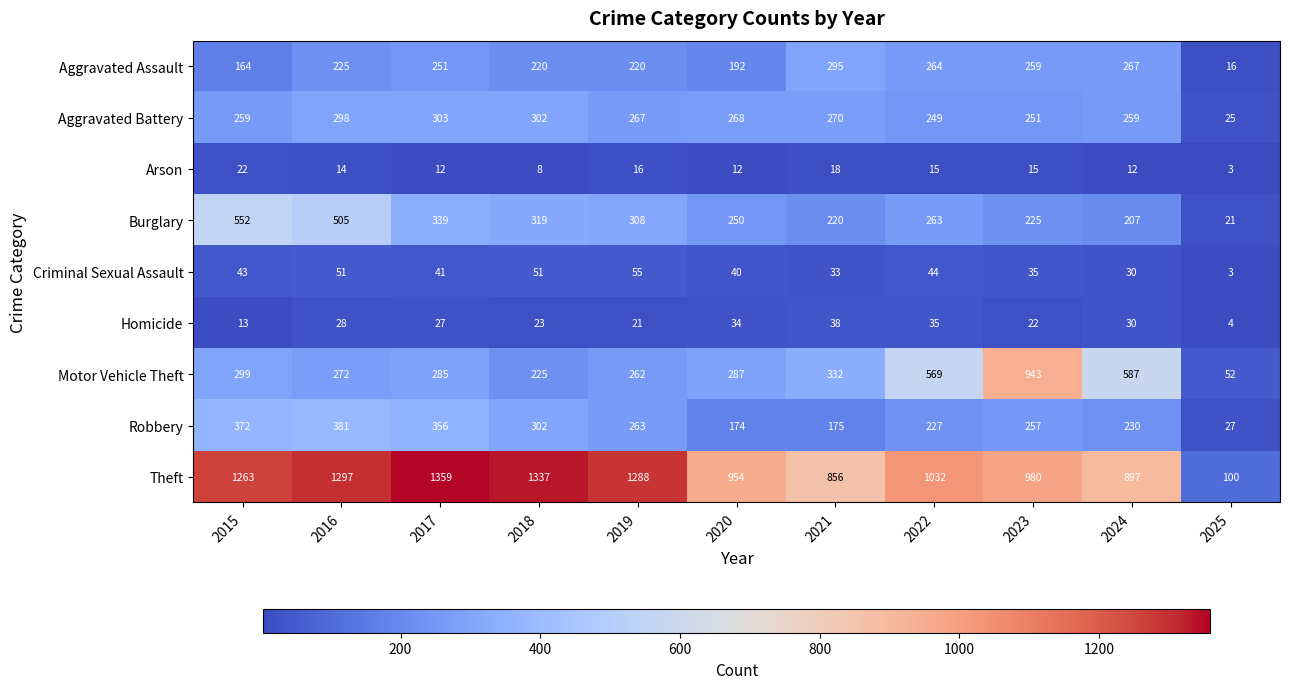

Rank the series by their maximum value, from lowest to highest.

Arson, Homicide, Criminal Sexual Assault, Aggravated Assault, Aggravated Battery, Robbery, Burglary, Motor Vehicle Theft, Theft